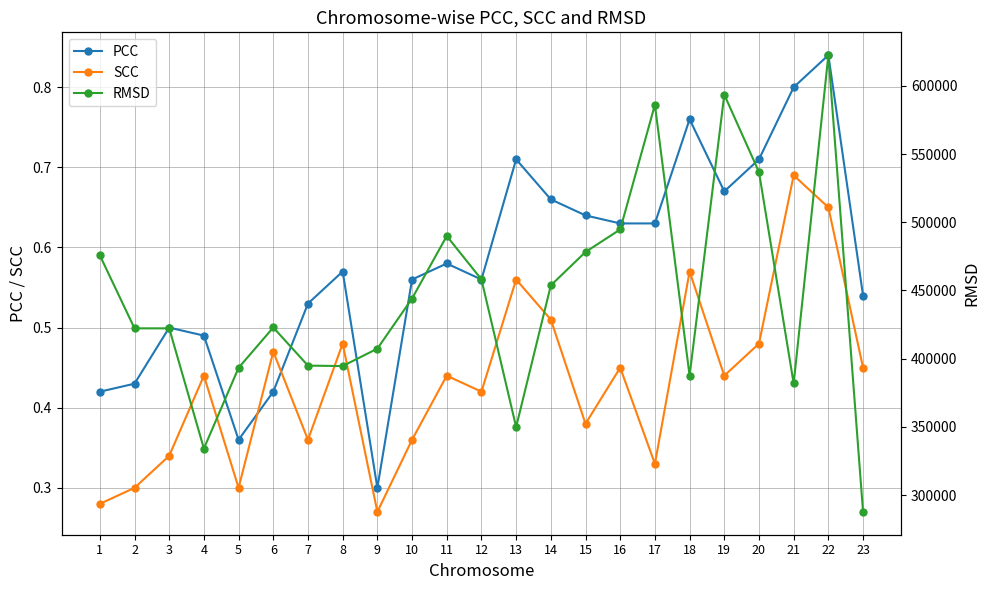

What is the difference between the maximum and minimum values in the PCC series?

0.5